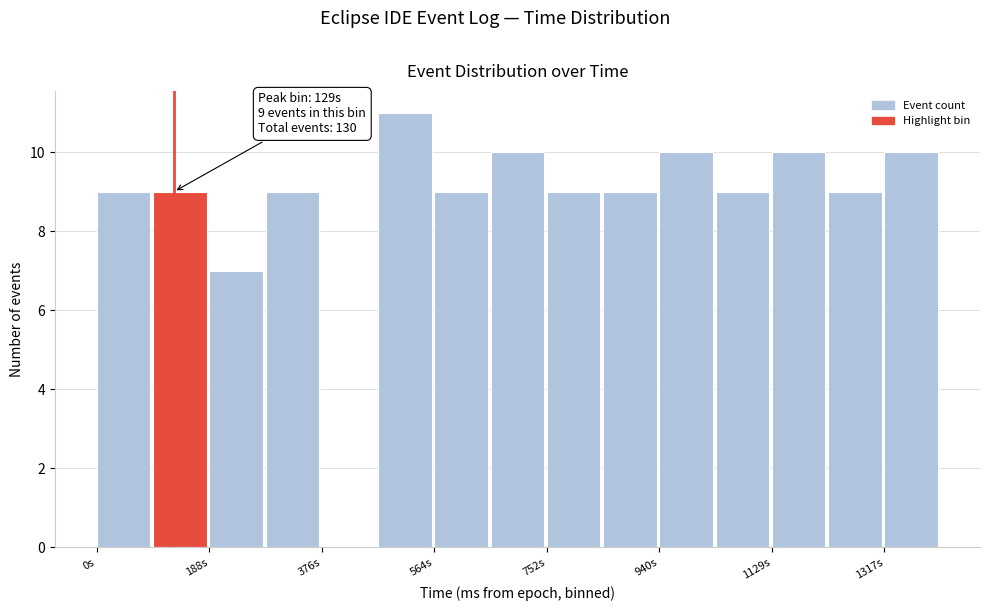

Which range on the x-axis has the tallest bar?

480 to 560